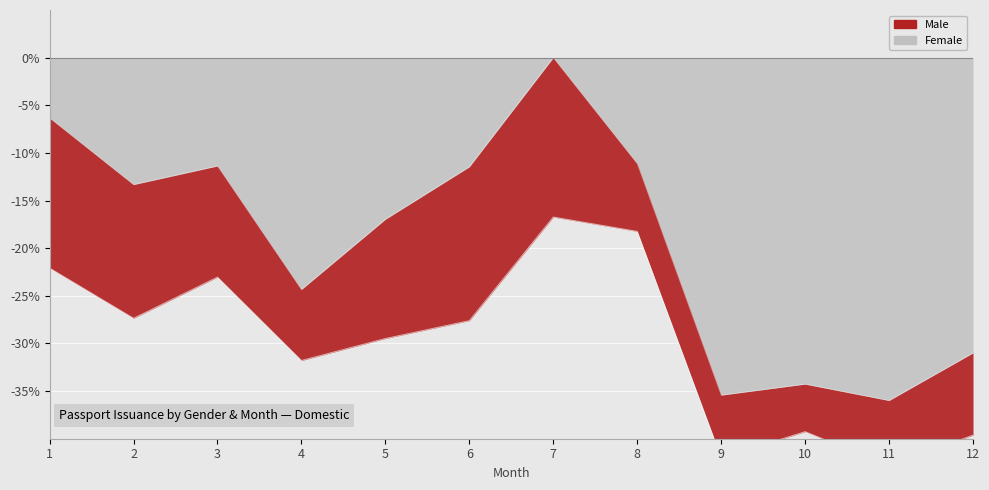

Where is the first local maximum for Male?

3